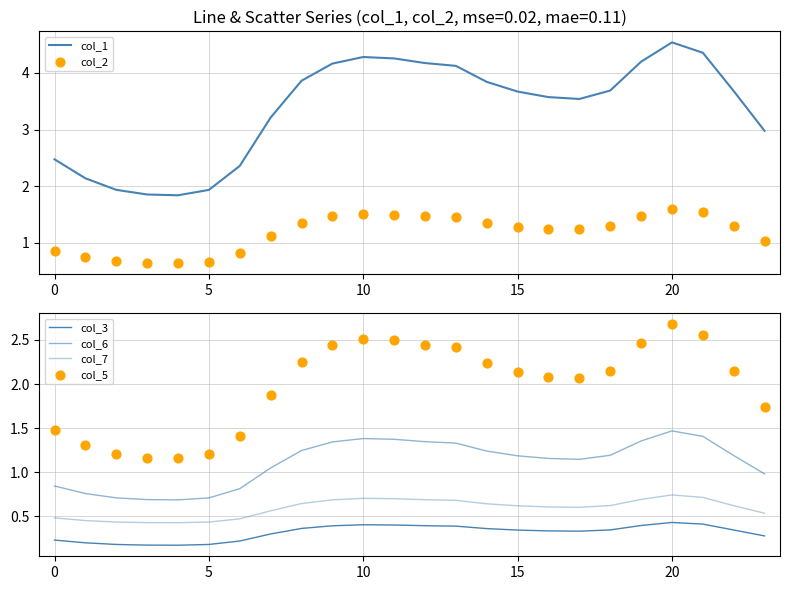

What are all the series names shown in the legend?

col_1, col_2, col_3, col_6, col_7, col_5